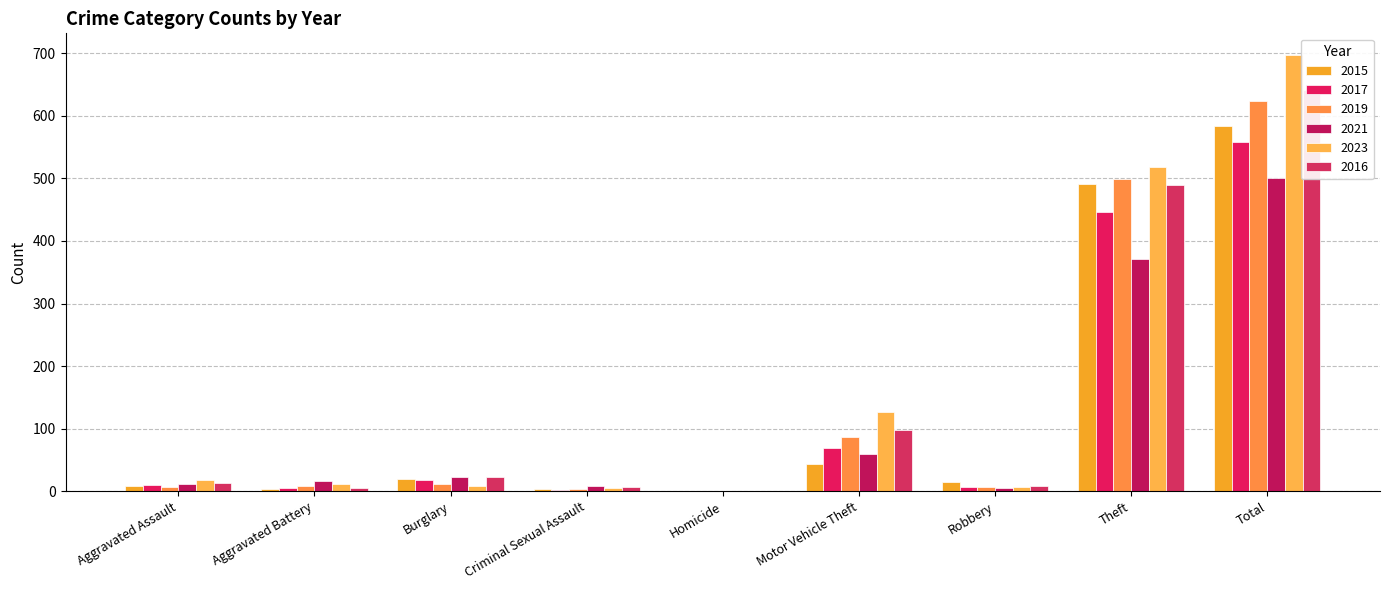

What is the value of the 2017 bar at the 2nd from the left?

5